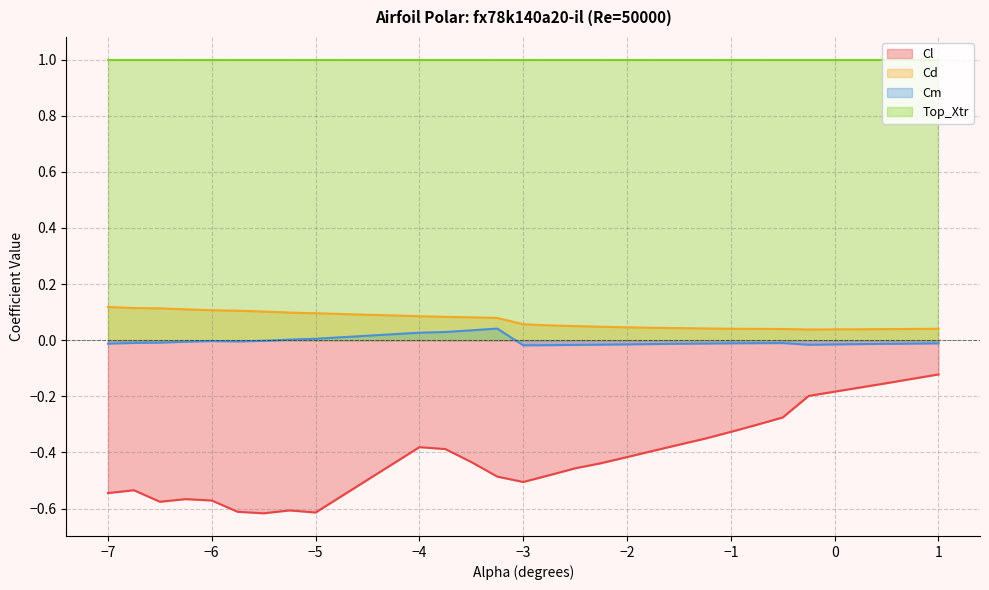

Which series has the largest total across all categories?

Top_Xtr